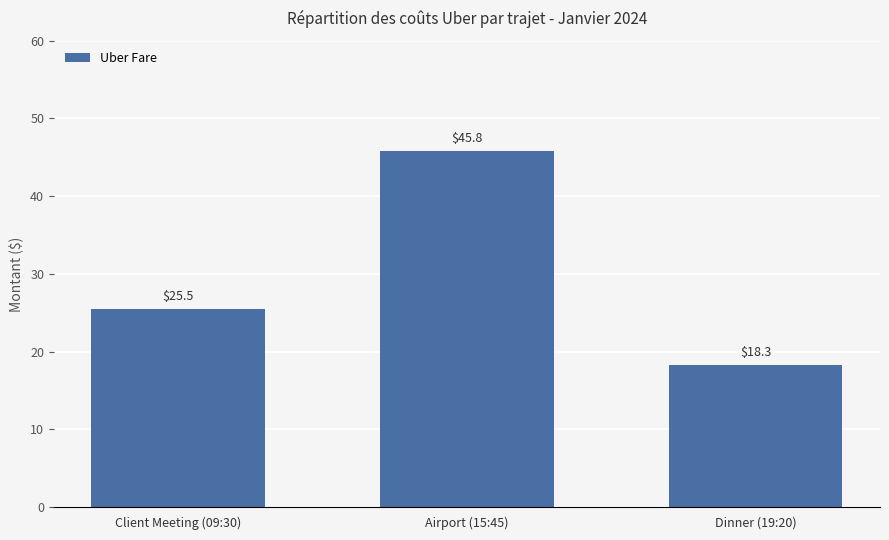

At which category does the chart reach its minimum across all series?

Dinner (19:20)